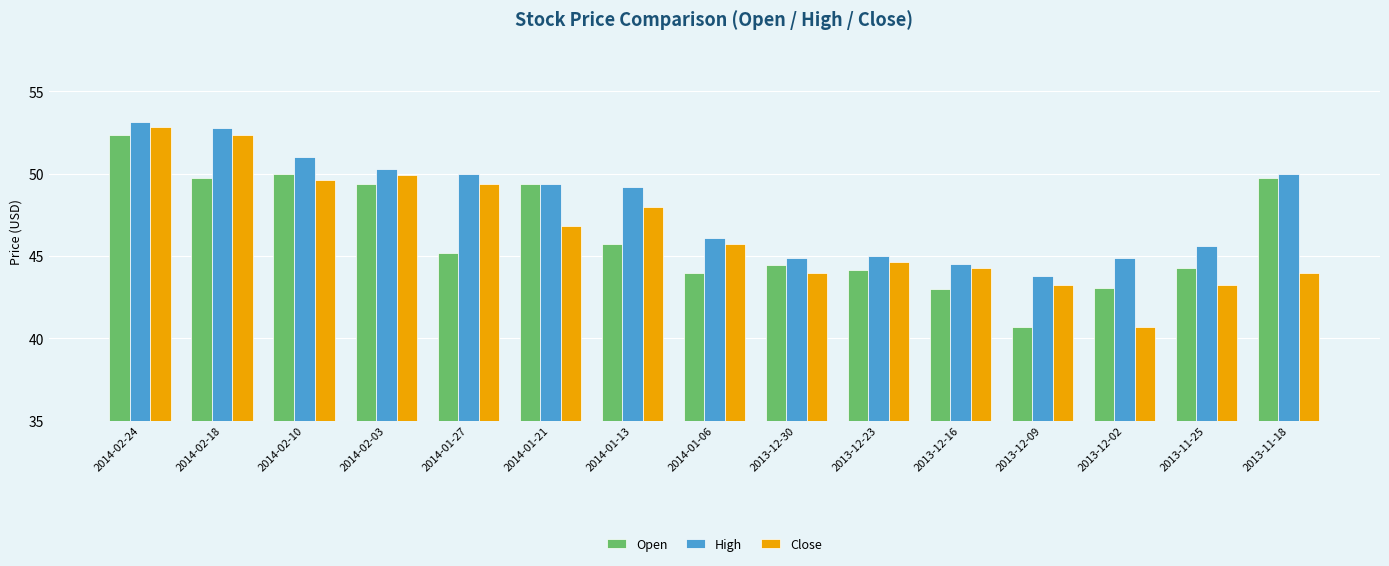

How many groups of bars are there?

15